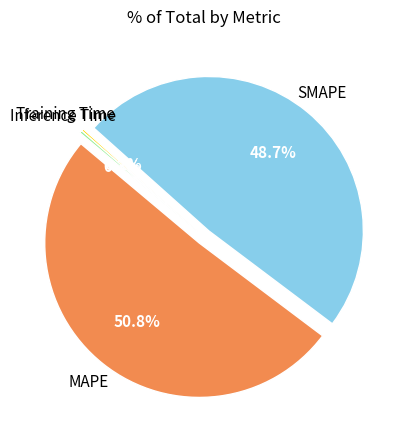

What percentage is the SMAPE slice, to the nearest percent?

49%